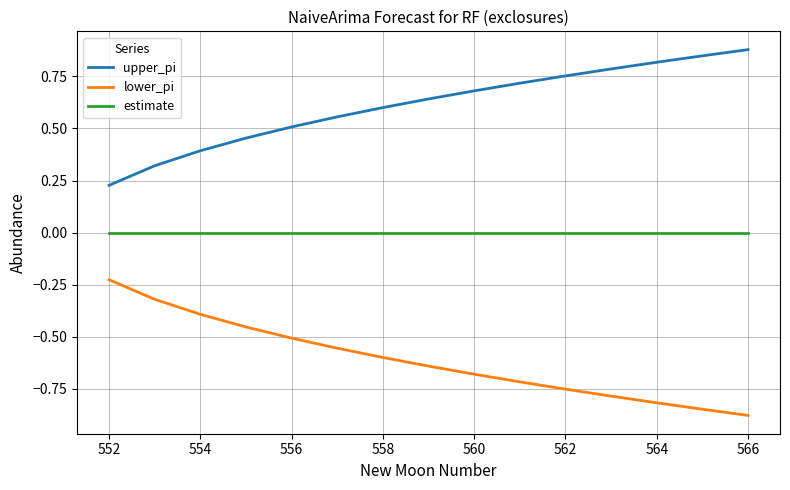

What is the difference between the maximum and minimum values in the lower_pi series?

0.7